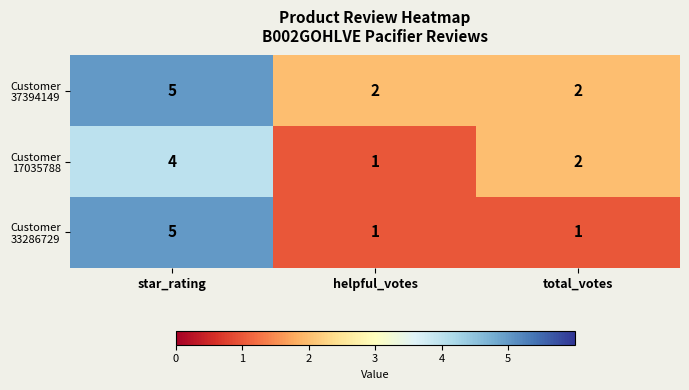

What is the maximum value shown in the chart?

5